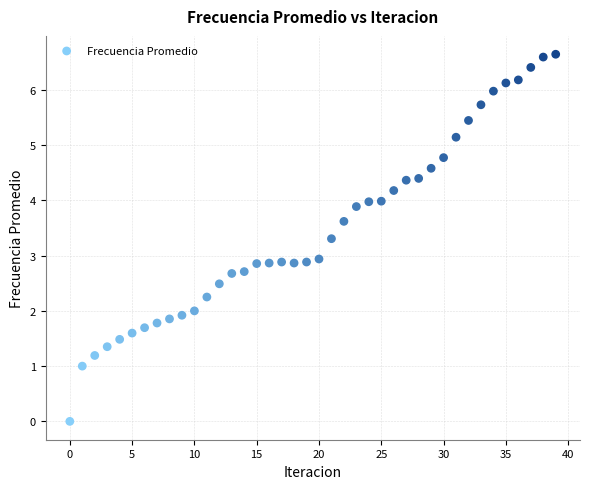

What is the range of Y values (max minus min)?

6.6